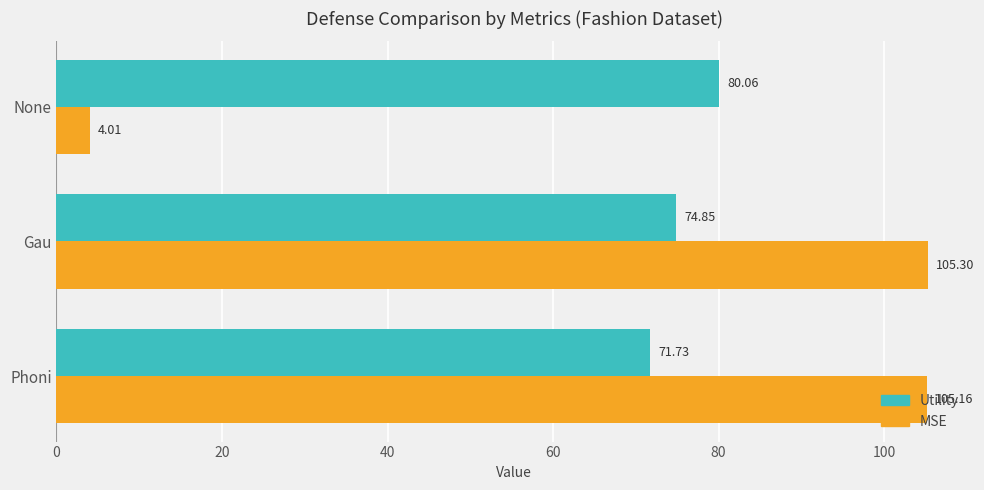

At Phoni, list the series in order from largest to smallest.

MSE, Utility